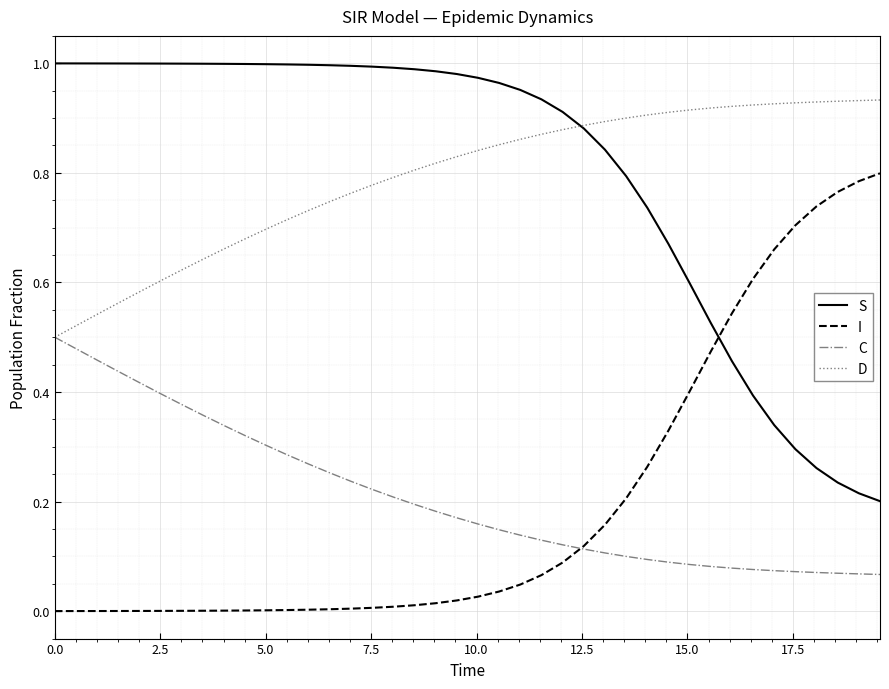

Which series ends up on top after the final intersection of I and S?

I